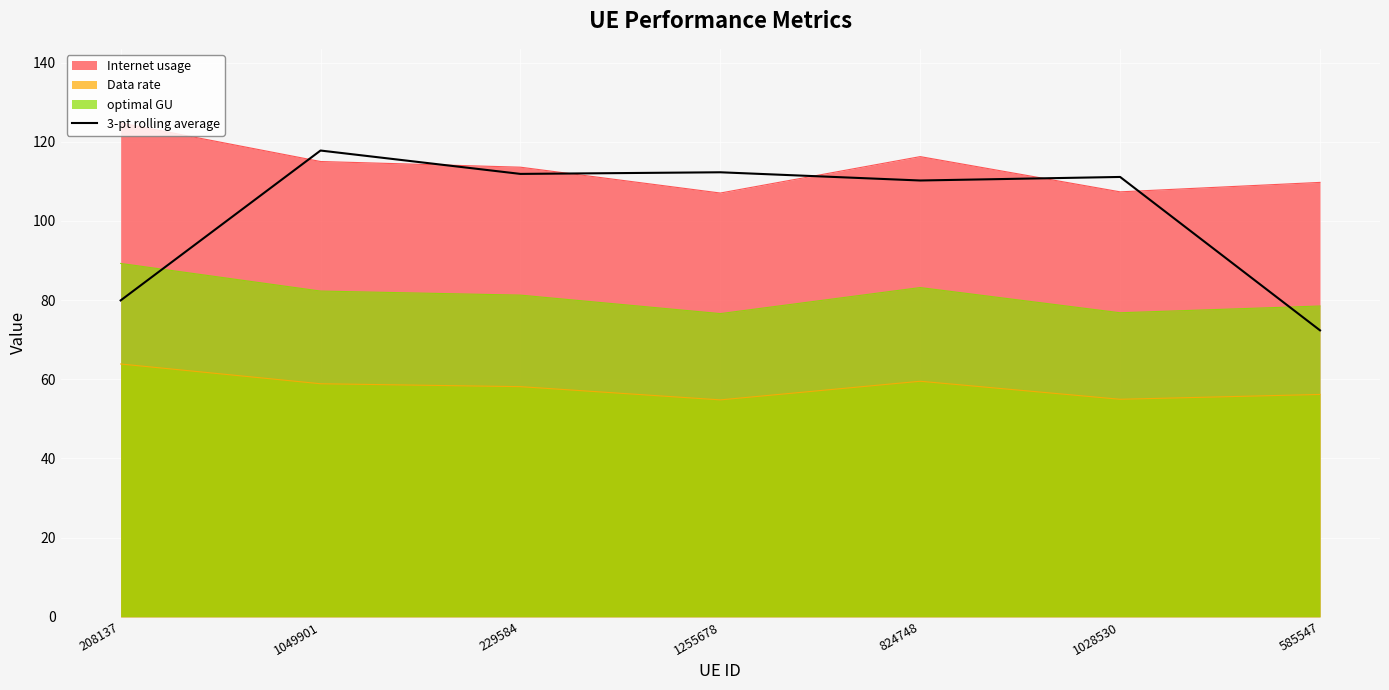

Count the number of values greater than 111.

4